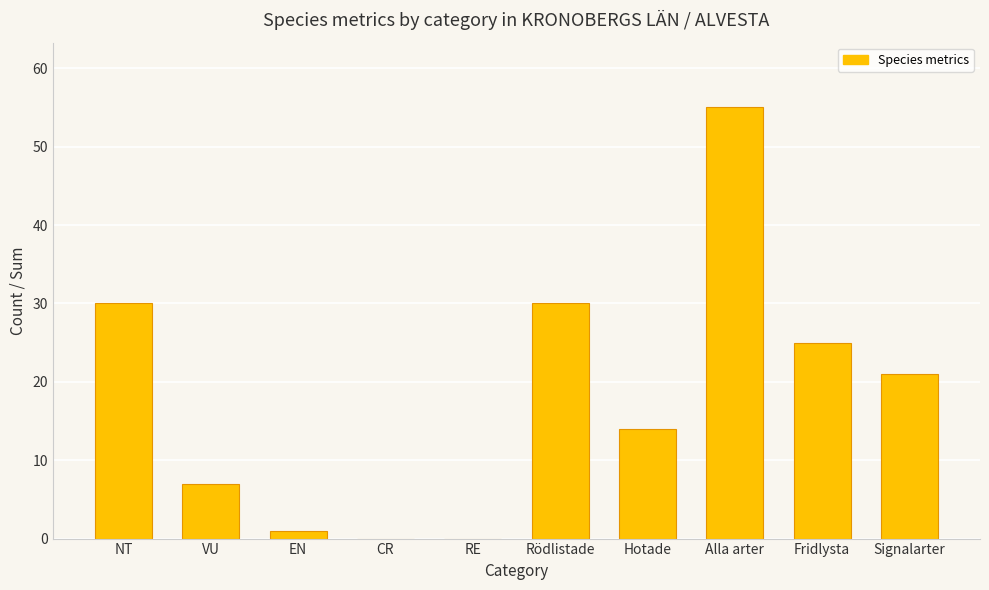

Where does the data first go above 21?

NT